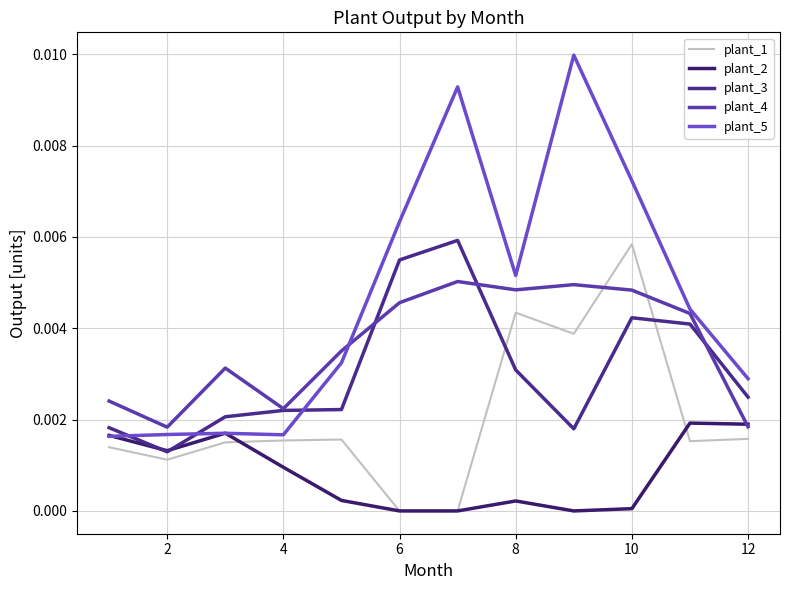

How many lines are shown in the chart?

5